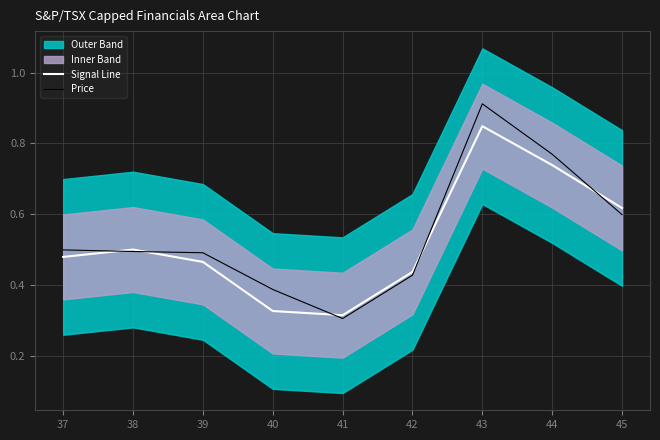

The value of Price at 39 is 0.5. True or false?

True